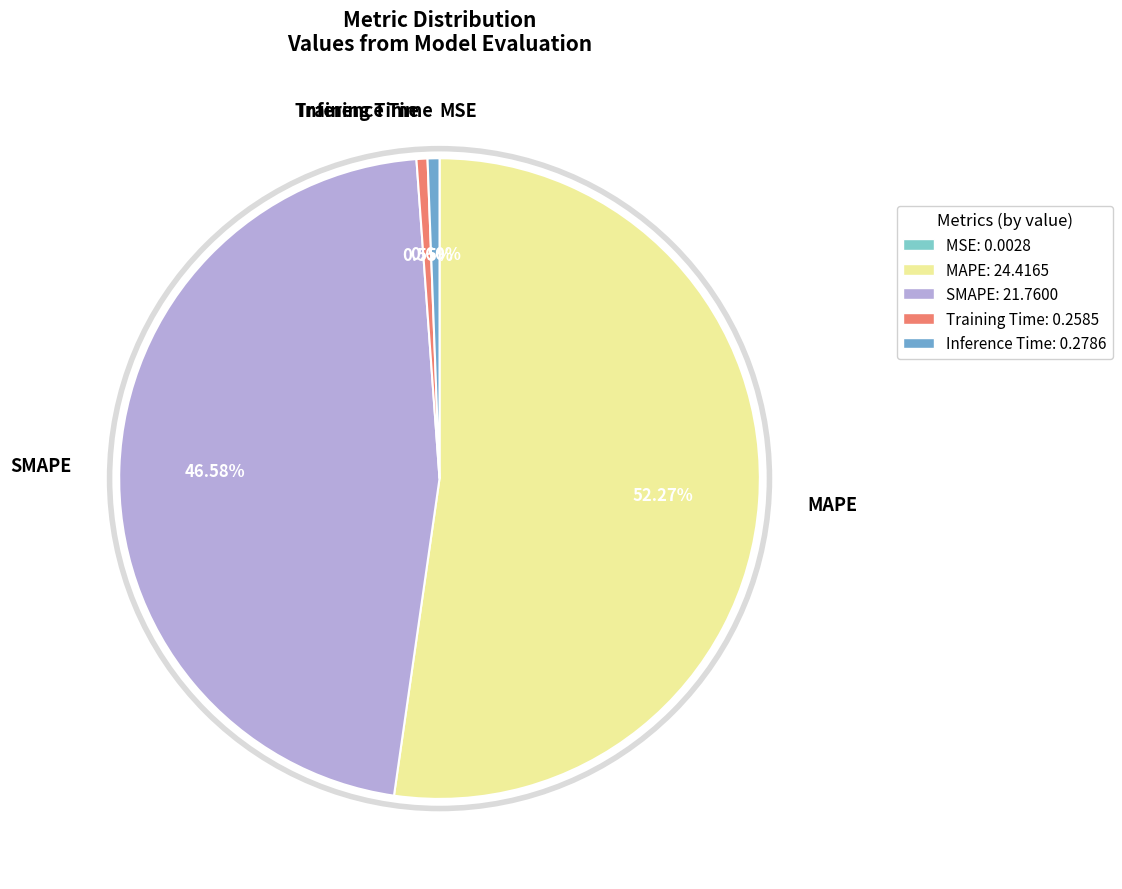

What percentage is the MAPE slice, to the nearest percent?

52%